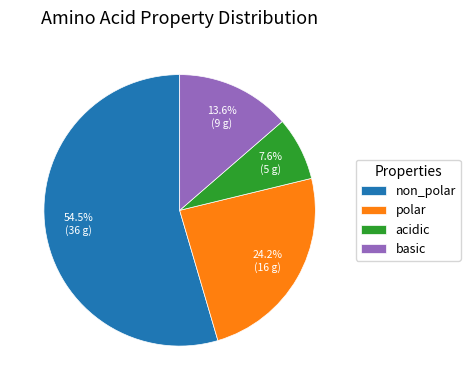

Combined, what portion of the pie is basic and non_polar?

68.2%